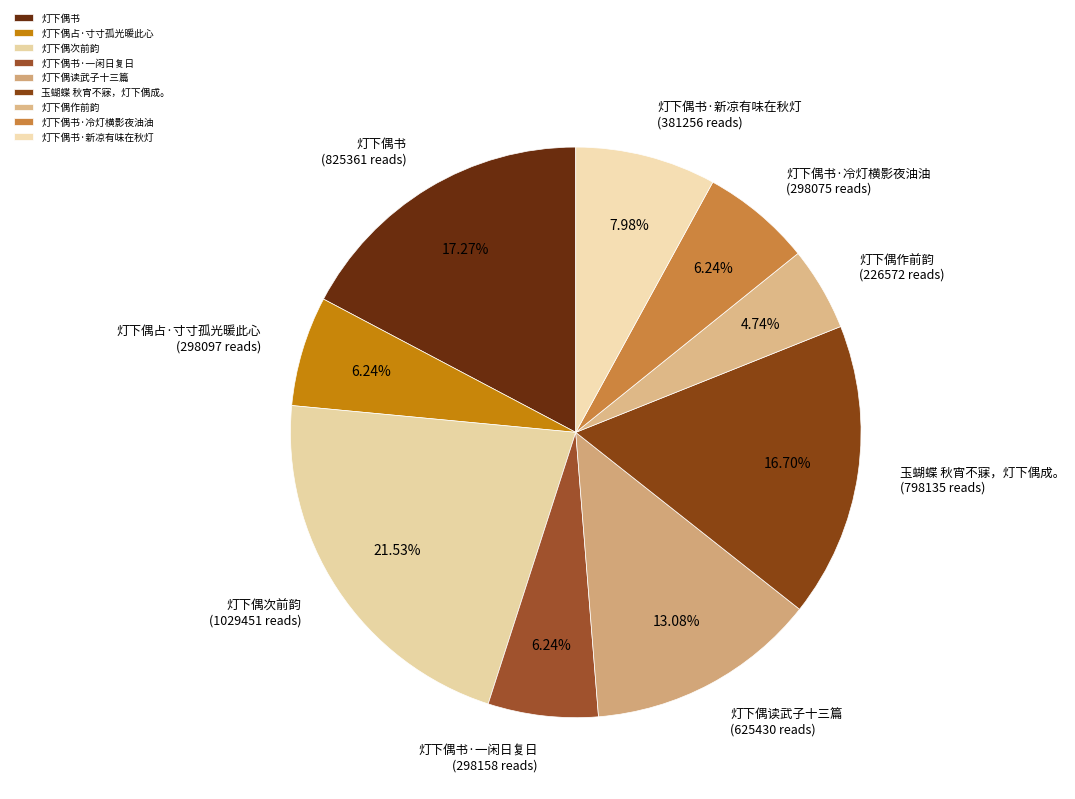

What is the smallest slice in the pie chart?

灯下偶作前韵